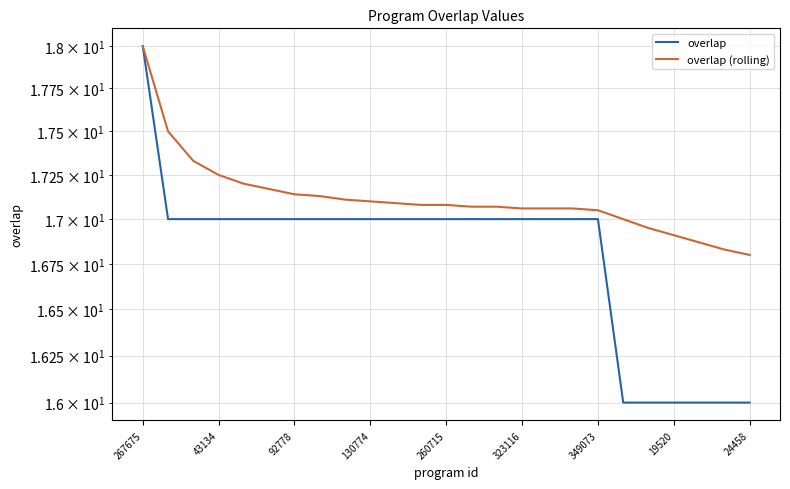

True or false: overlap (rolling) and overlap intersect in this chart.

False